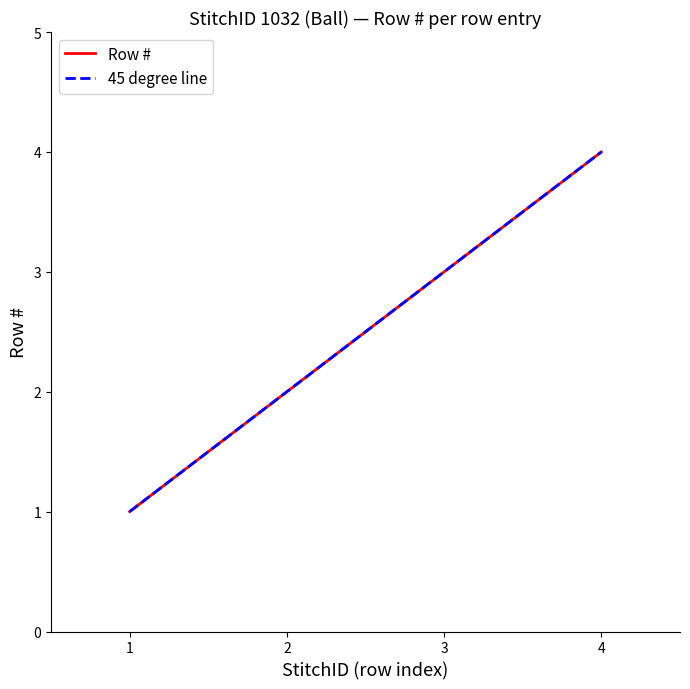

Is this an area chart (filled region under the line)?

No